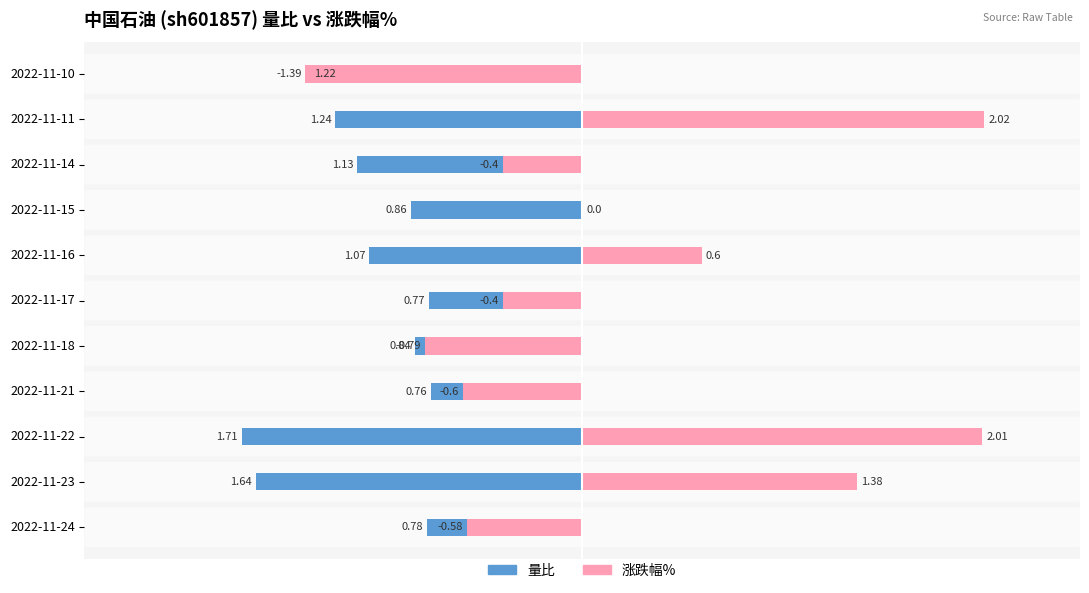

Rank the series at 2022-11-17 from highest to lowest value.

涨跌幅%, 量比